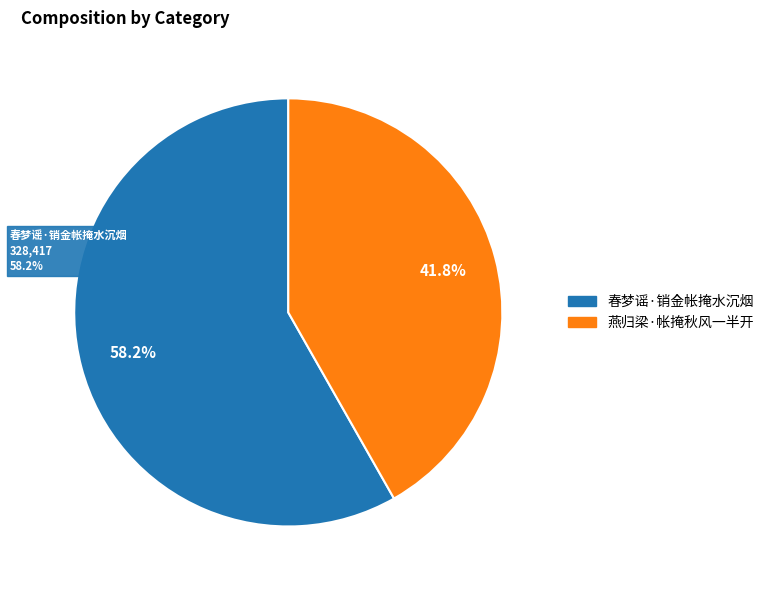

How many slices are in this pie chart?

2